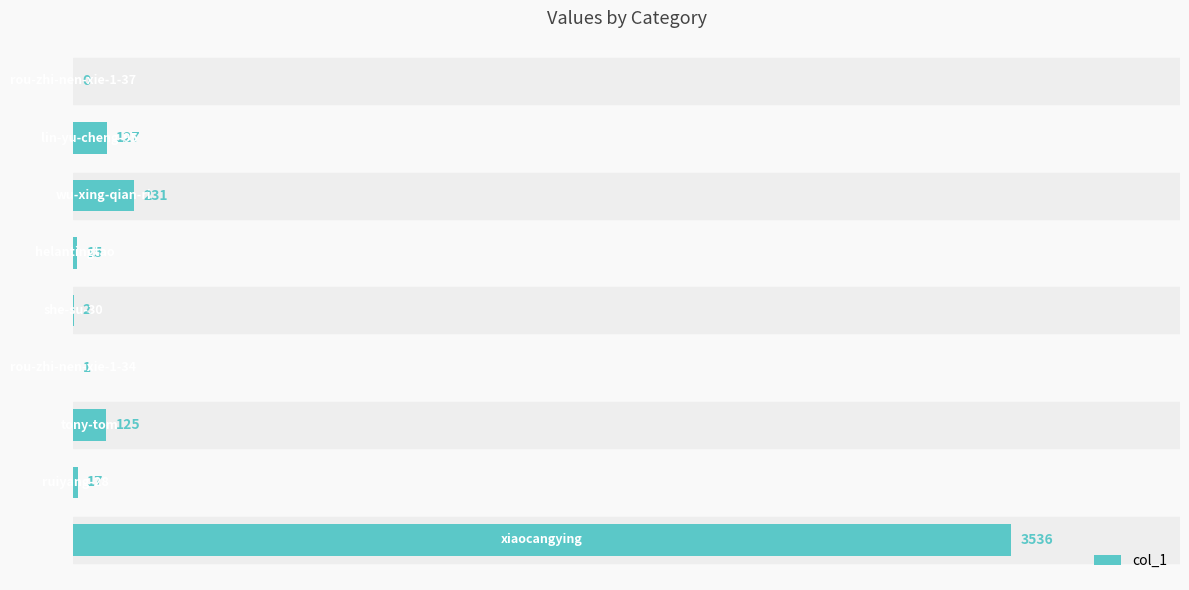

What is the greatest value displayed?

3536